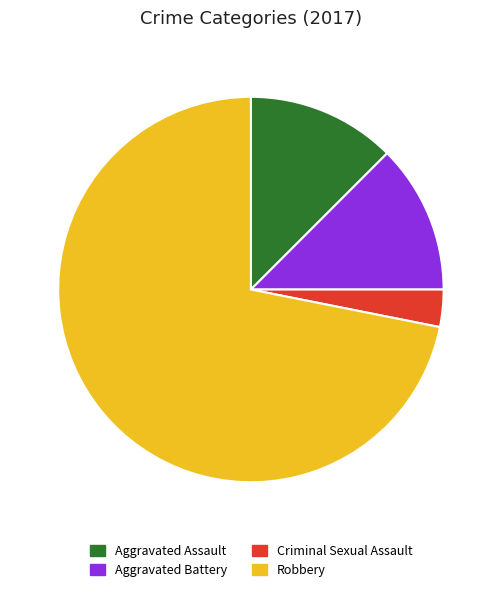

Does Criminal Sexual Assault represent more than half of the total?

No